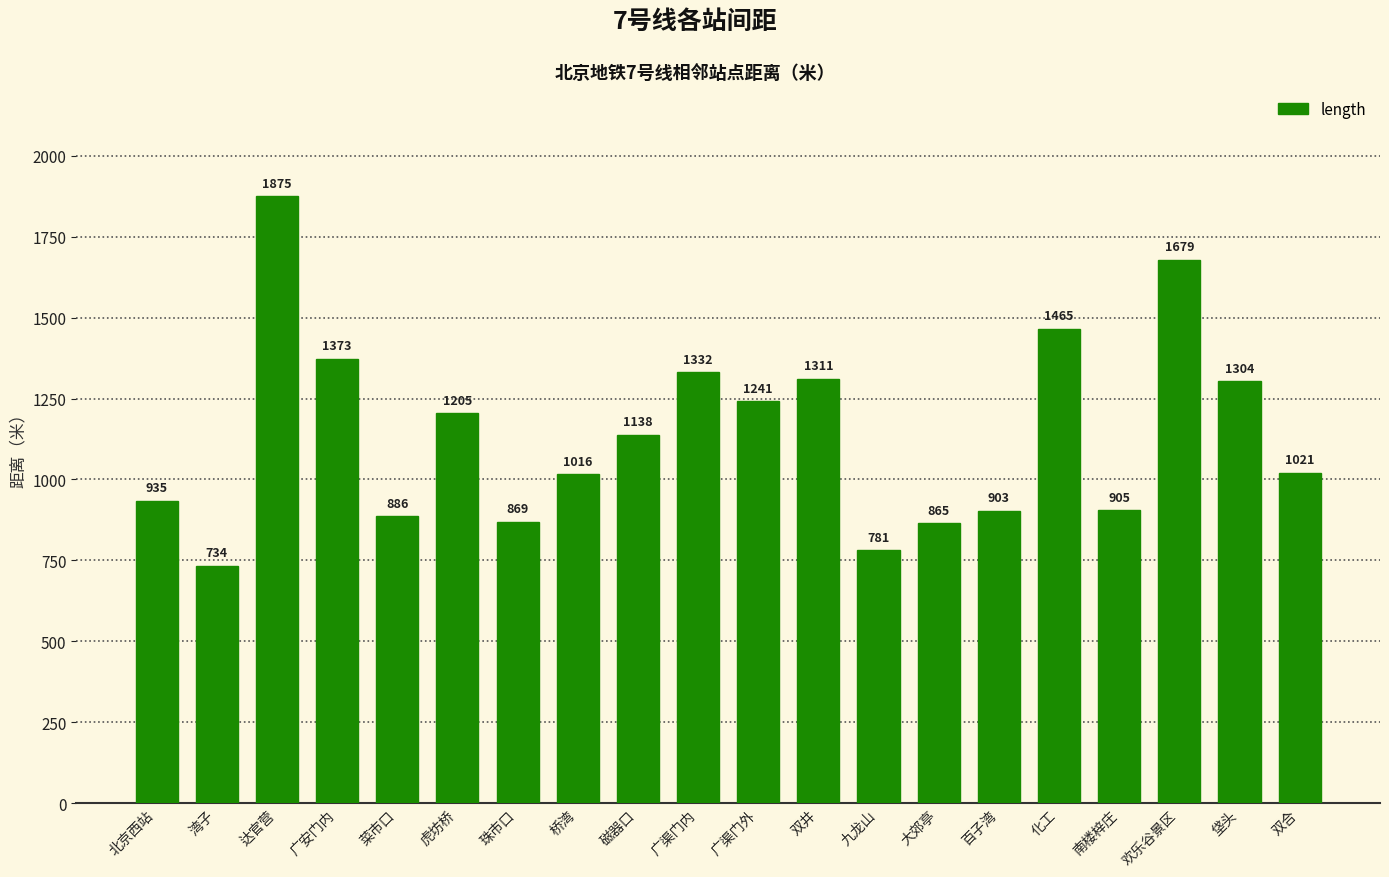

How many categories are shown in the chart?

20